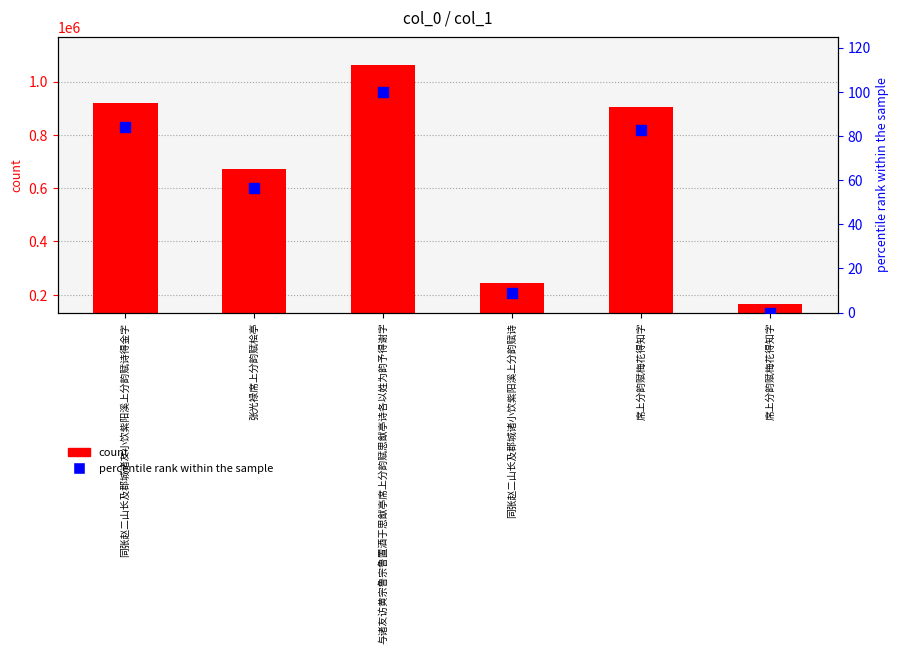

Which series has the largest Y range (max minus min)?

count